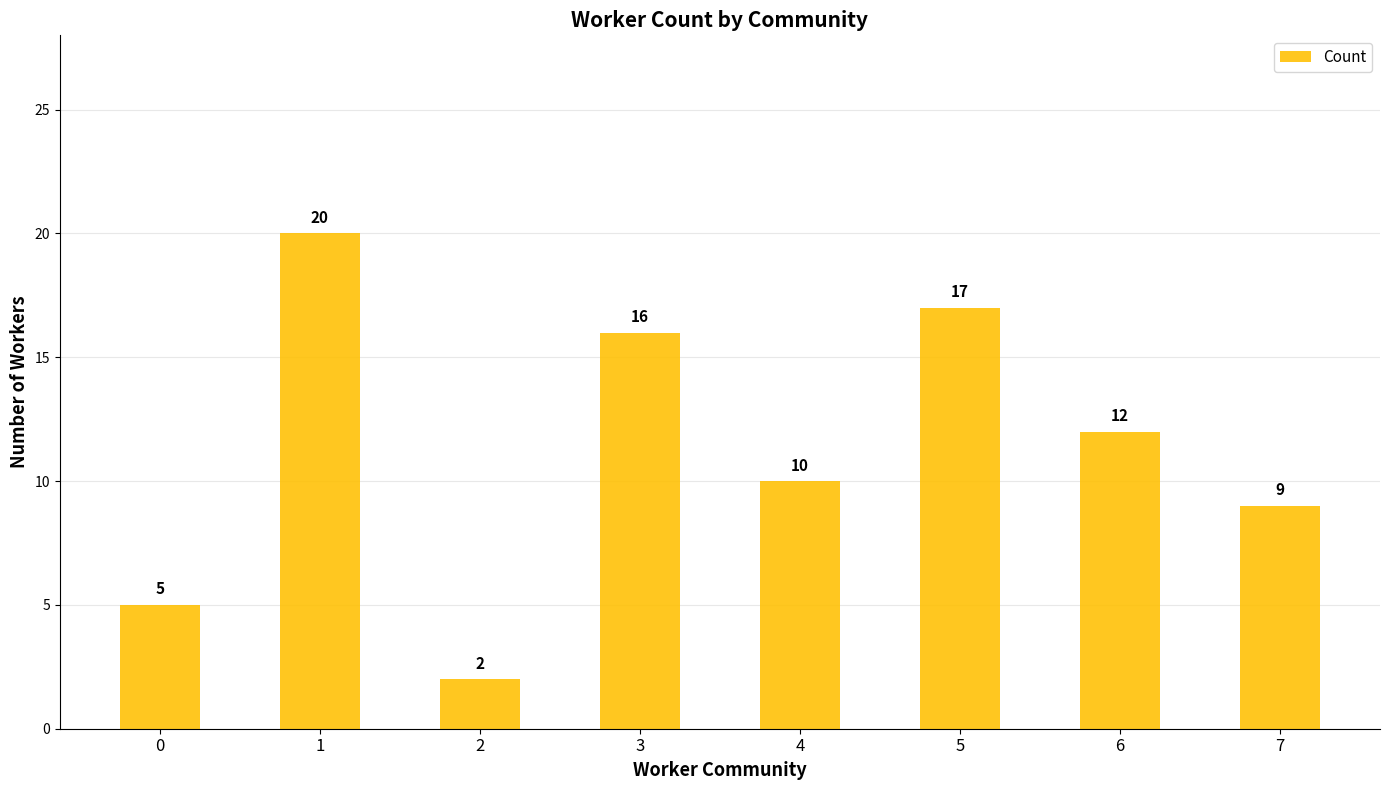

Which label corresponds to the smallest value in the chart?

2